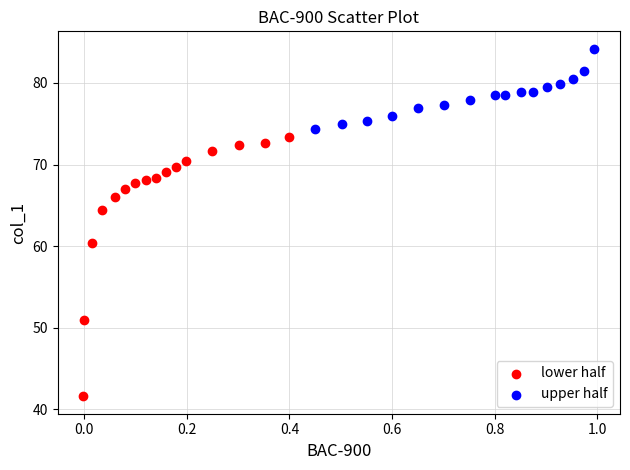

Which series has the widest spread of Y values?

lower half